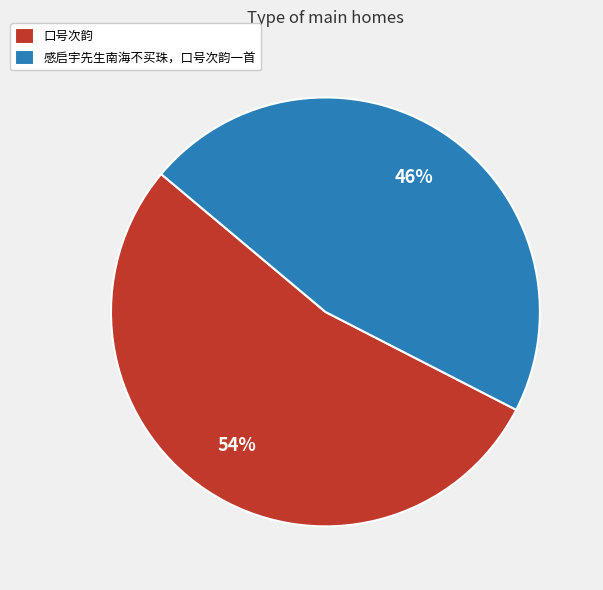

What percentage is the 口号次韵 slice, to the nearest percent?

54%